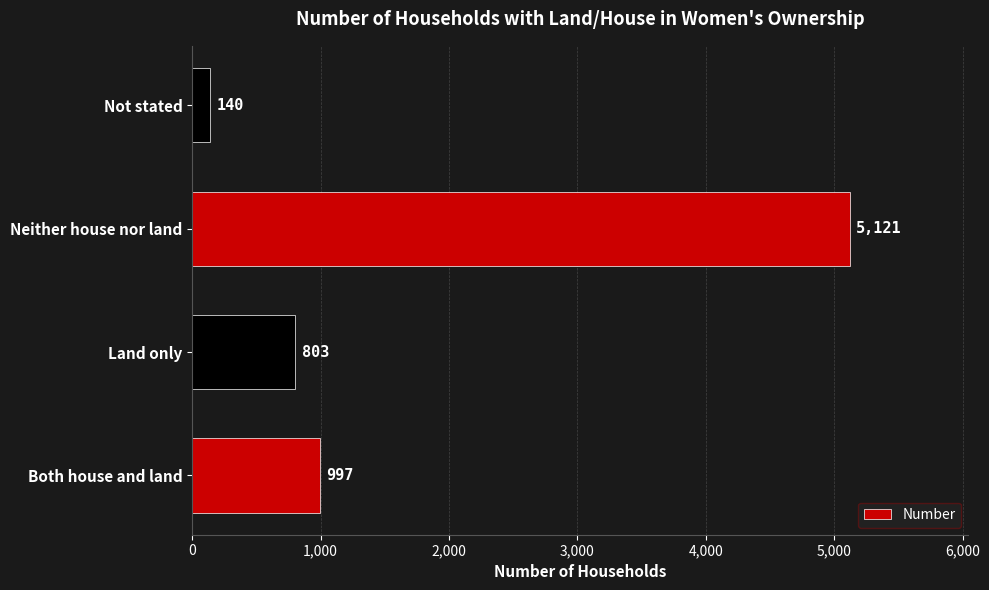

Rank the categories by value from lowest to highest.

Not stated, Land only, Both house and land, Neither house nor land